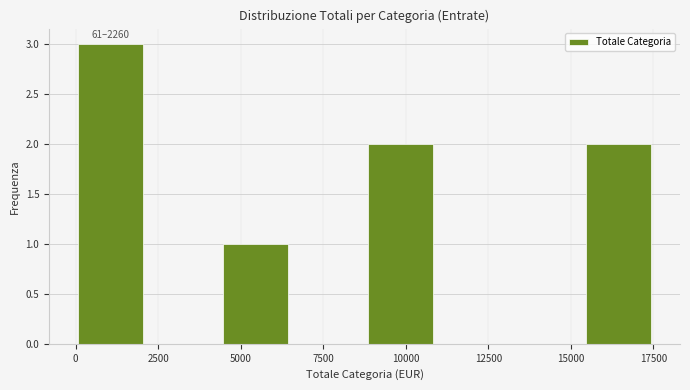

Which range on the x-axis has the tallest bar?

0 to 2500